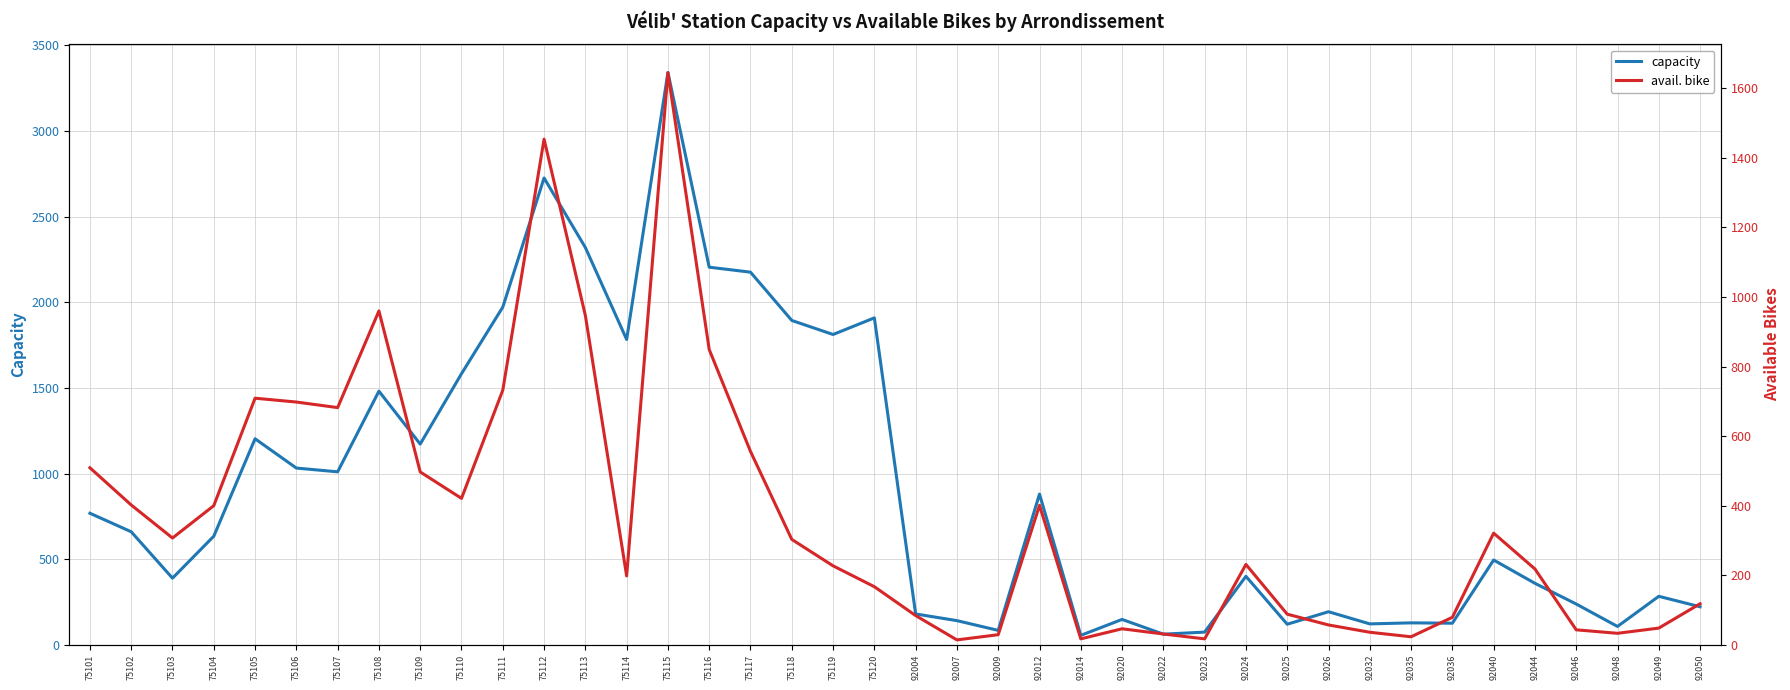

At 92046, list the series in order from largest to smallest.

capacity, avail. bike